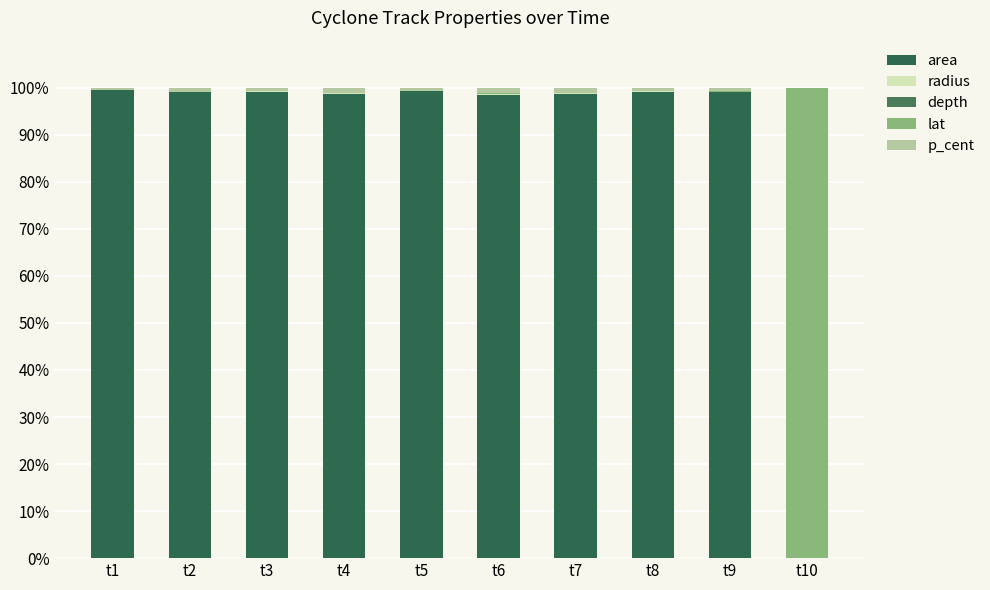

Between t4 and t2, which is larger?

t2